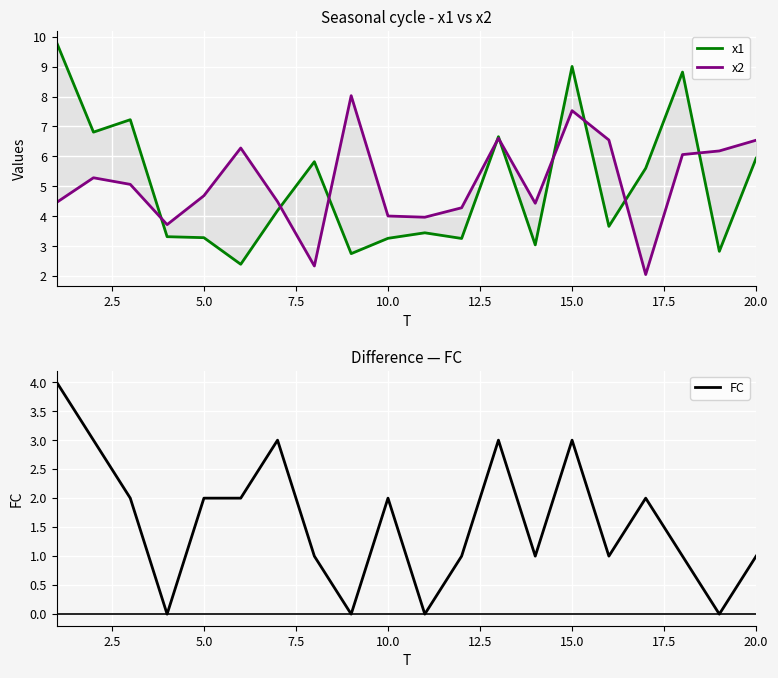

What is the value of the x2 point at the 9th from the left?

8.0